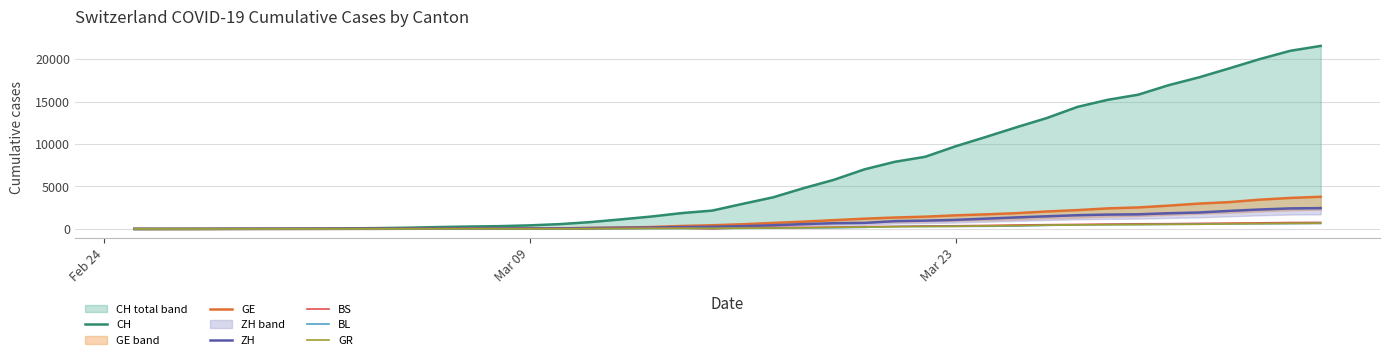

What is the difference between the maximum and second lowest values in the GR series?

655